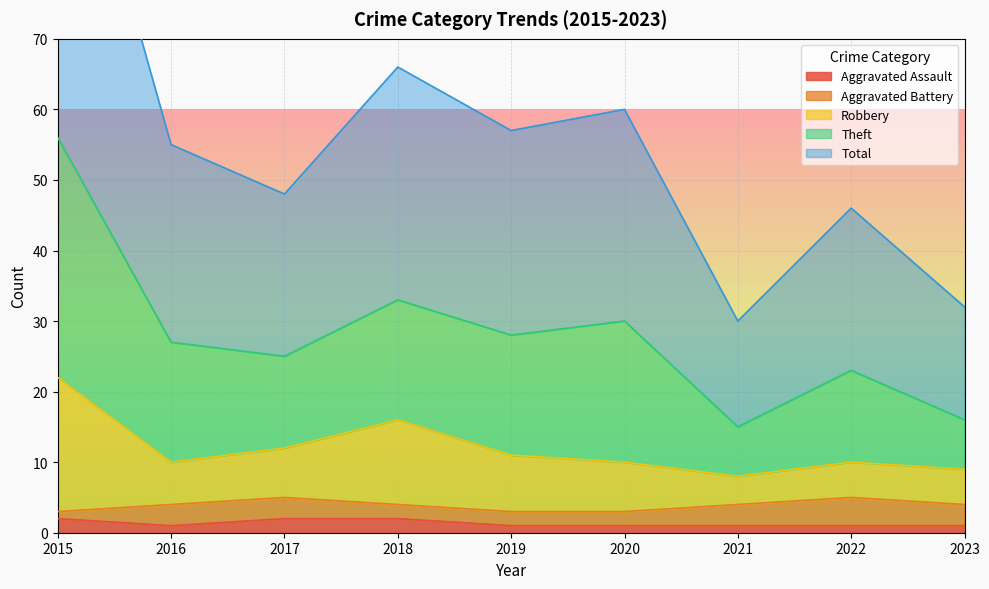

How many data points in Aggravated Assault are above 1?

3